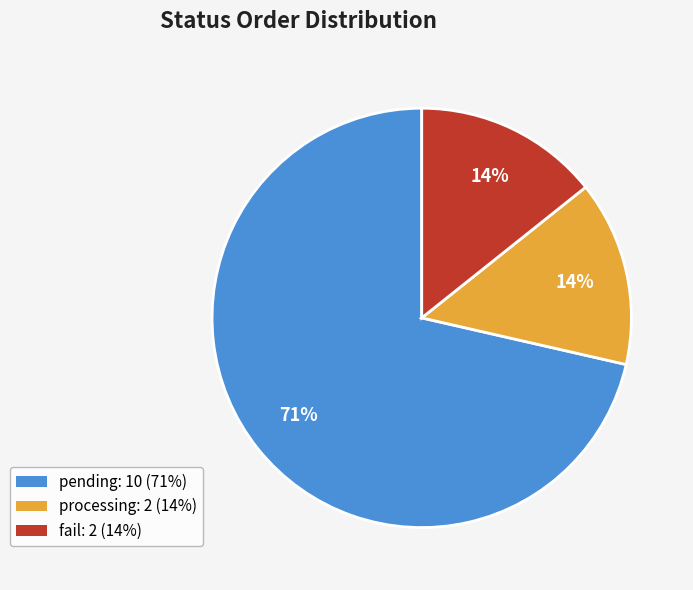

Between pending: 10 (71%) and processing: 2 (14%), which is larger?

pending: 10 (71%)